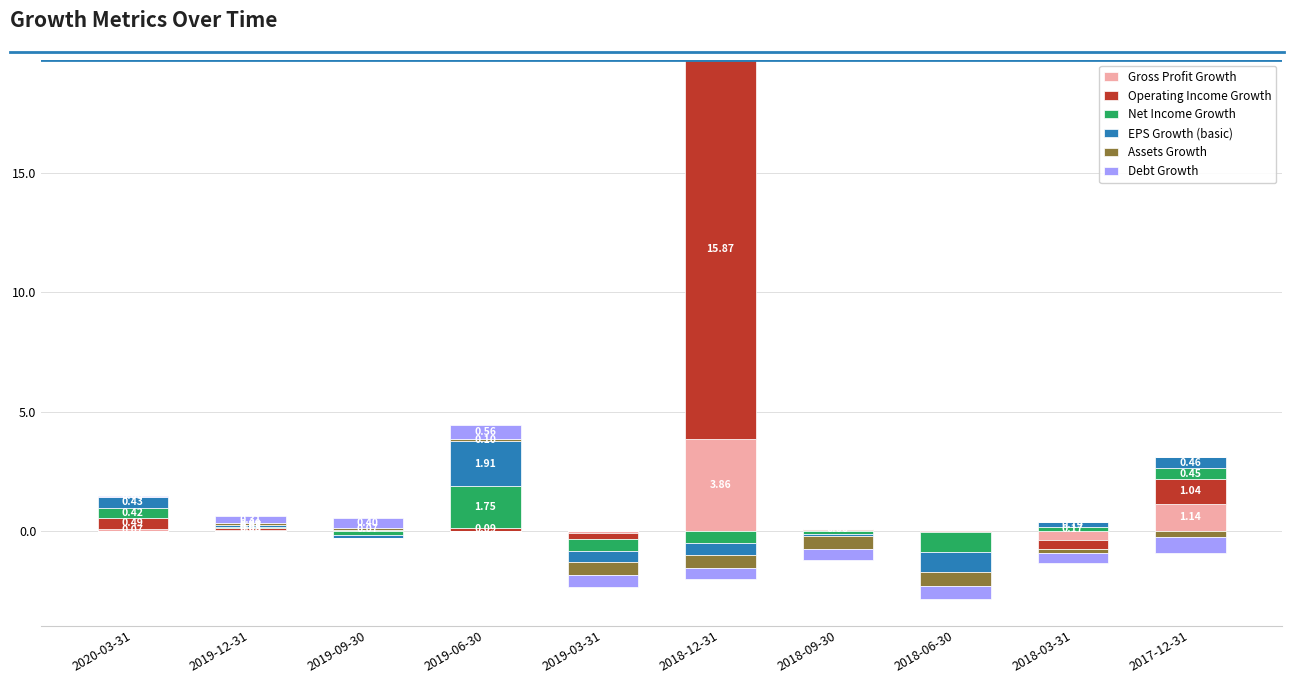

What are all the series names shown in the legend?

Gross Profit Growth, Operating Income Growth, Net Income Growth, EPS Growth (basic), Assets Growth, Debt Growth